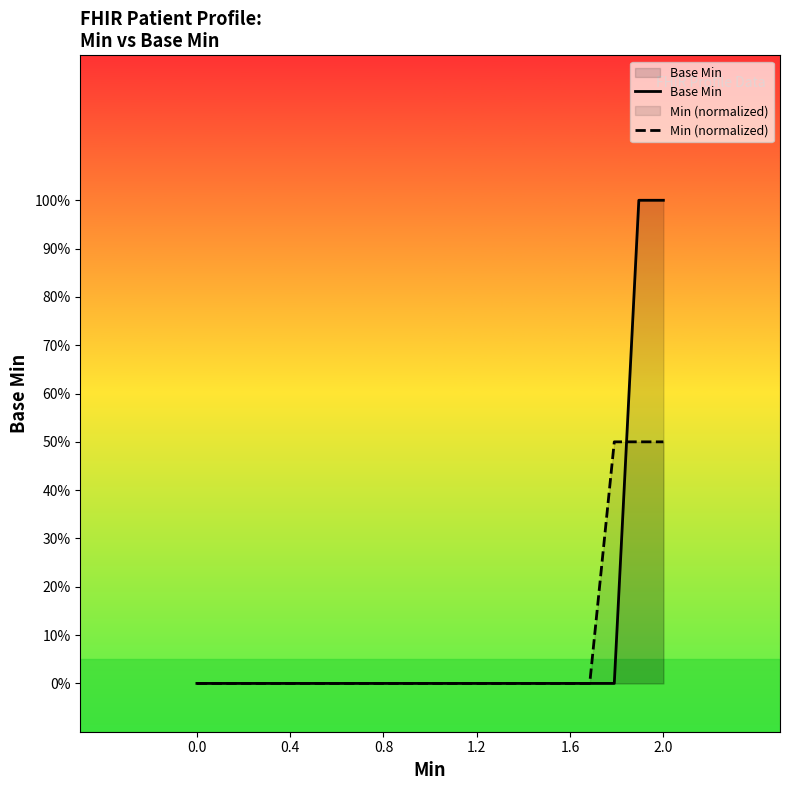

Is the value of Base Min at 19 greater than the value of Min (normalized) at 12?

Yes